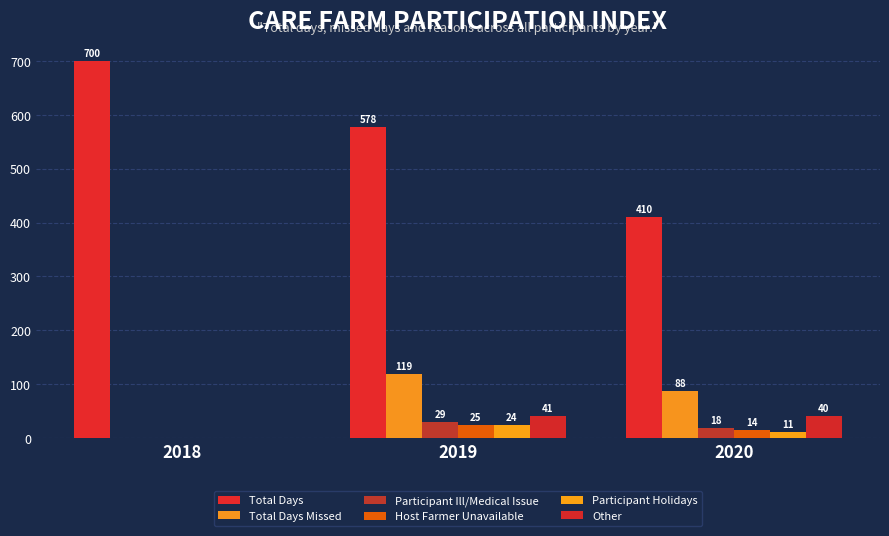

Which series has the largest total across all categories?

Total Days